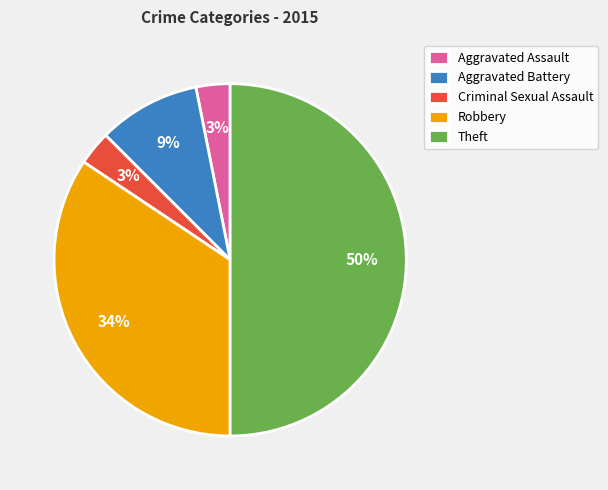

What percentage is the Robbery slice, to the nearest percent?

34%